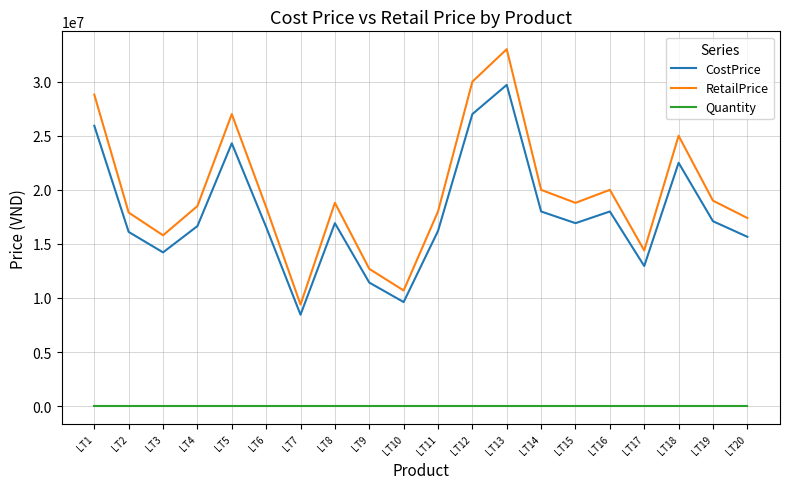

Which series changed the most between LT3 and LT4?

RetailPrice